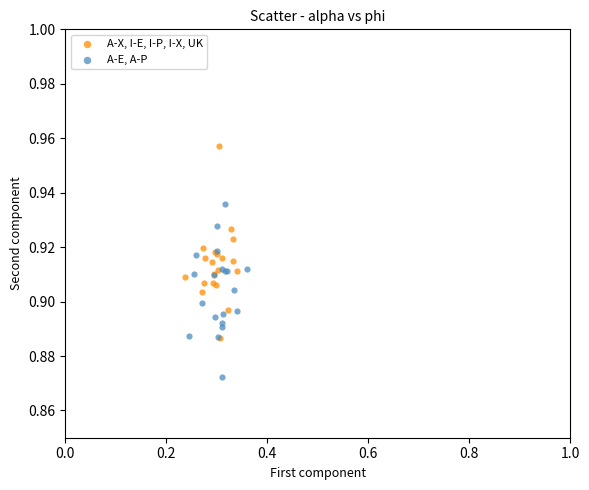

Which series contains the highest Y value?

A-X, I-E, I-P, I-X, UK